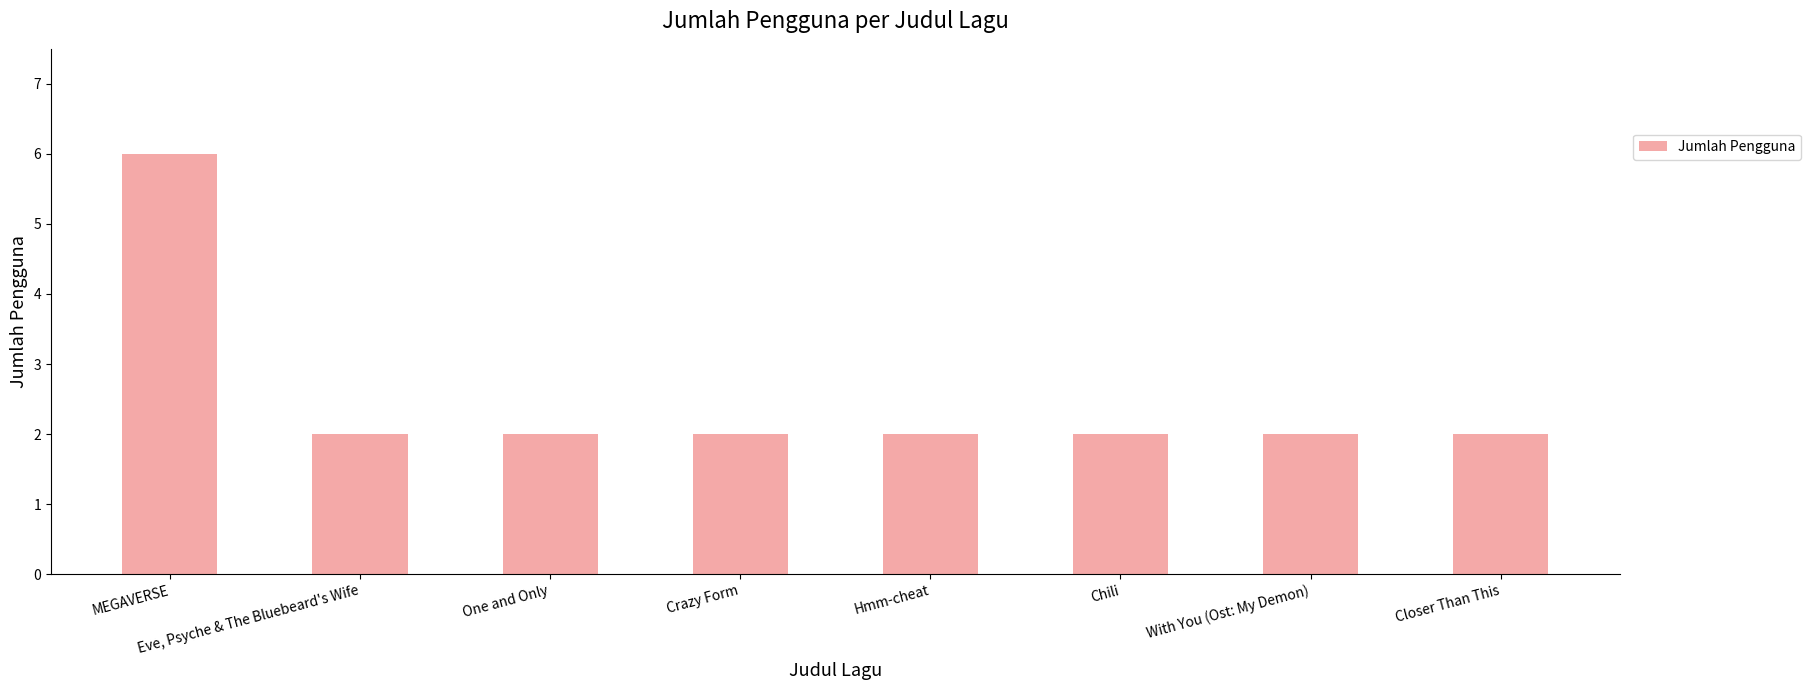

Are the bars horizontal?

No